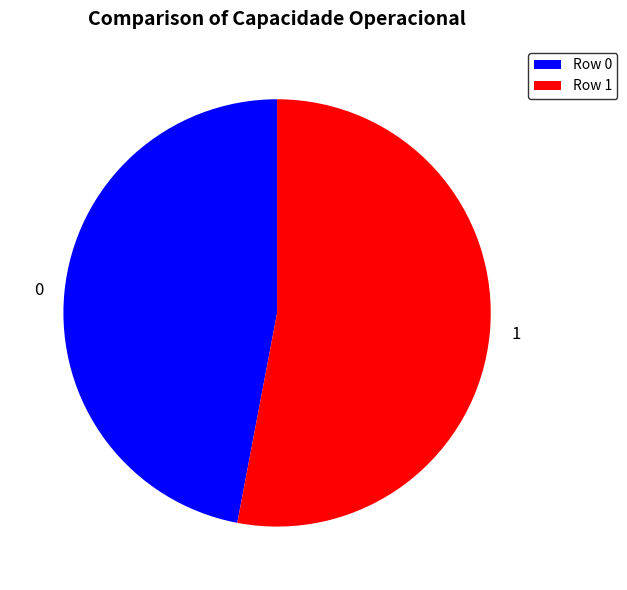

How many segments does this pie chart have?

2